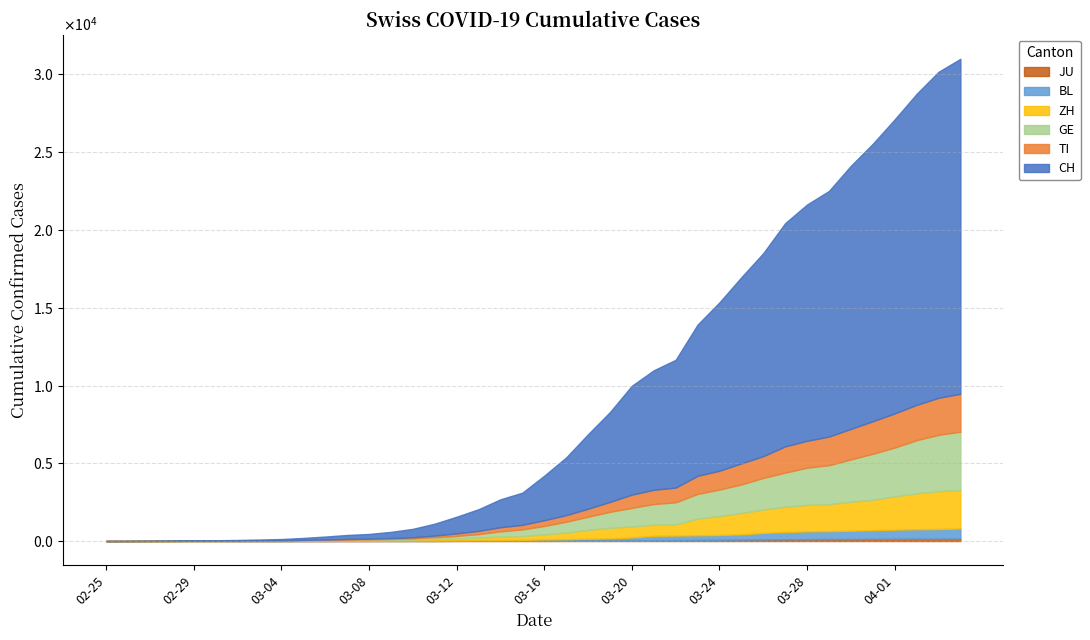

What is the value of the GE point at the 16th from the left?

109